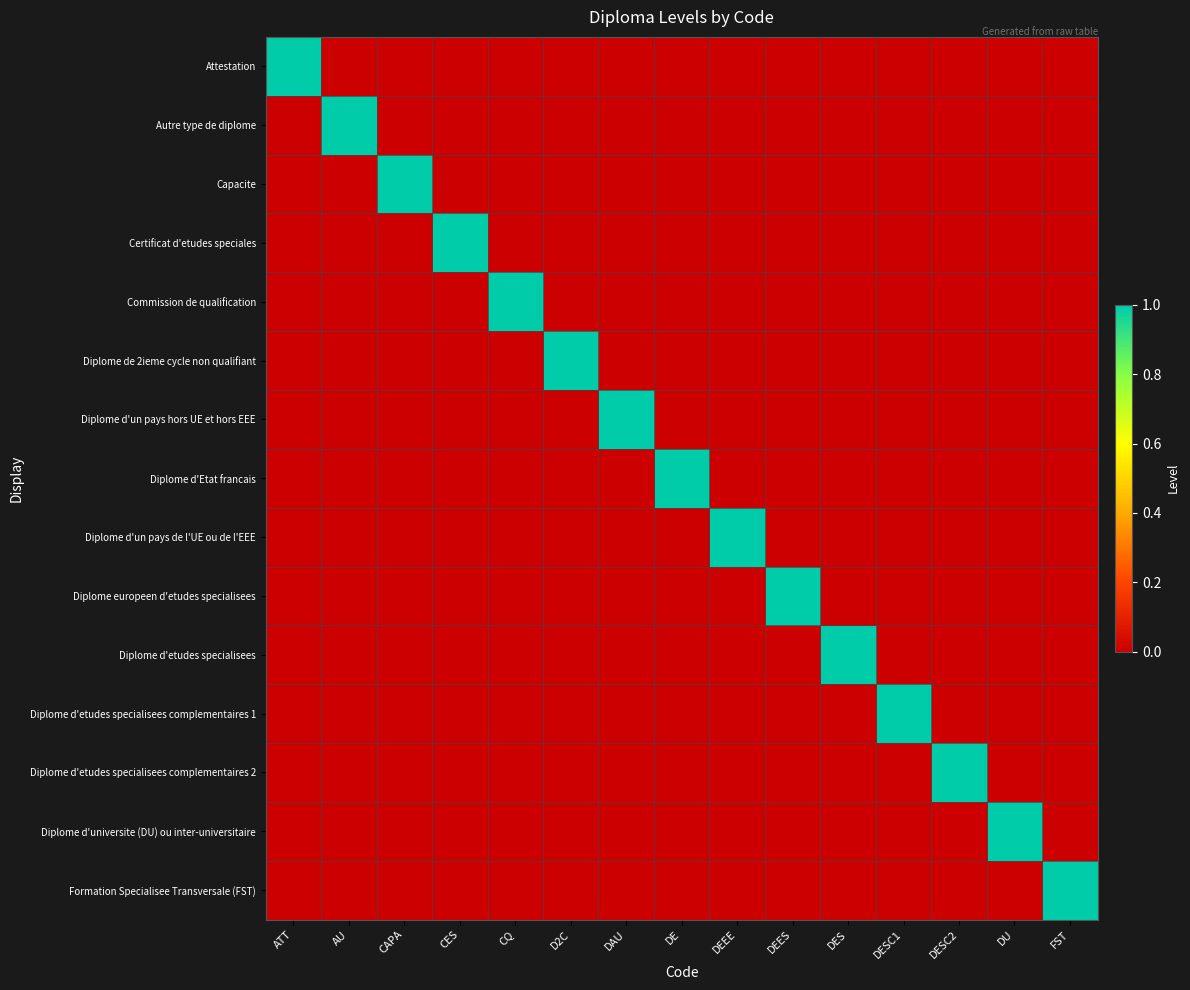

Reading left to right, list all the values displayed in this chart.

Attestation: ATT=1	AU=0	CAPA=0	CES=0	CQ=0	D2C=0	DAU=0	DE=0	DEEE=0	DEES=0	DES=0	DESC1=0	DESC2=0	DU=0	FST=0
Autre type de diplome: ATT=0	AU=1	CAPA=0	CES=0	CQ=0	D2C=0	DAU=0	DE=0	DEEE=0	DEES=0	DES=0	DESC1=0	DESC2=0	DU=0	FST=0
Capacite: ATT=0	AU=0	CAPA=1	CES=0	CQ=0	D2C=0	DAU=0	DE=0	DEEE=0	DEES=0	DES=0	DESC1=0	DESC2=0	DU=0	FST=0
Certificat d'etudes speciales: ATT=0	AU=0	CAPA=0	CES=1	CQ=0	D2C=0	DAU=0	DE=0	DEEE=0	DEES=0	DES=0	DESC1=0	DESC2=0	DU=0	FST=0
Commission de qualification: ATT=0	AU=0	CAPA=0	CES=0	CQ=1	D2C=0	DAU=0	DE=0	DEEE=0	DEES=0	DES=0	DESC1=0	DESC2=0	DU=0	FST=0
Diplome de 2ieme cycle non qualifiant: ATT=0	AU=0	CAPA=0	CES=0	CQ=0	D2C=1	DAU=0	DE=0	DEEE=0	DEES=0	DES=0	DESC1=0	DESC2=0	DU=0	FST=0
Diplome d'un pays hors UE et hors EEE: ATT=0	AU=0	CAPA=0	CES=0	CQ=0	D2C=0	DAU=1	DE=0	DEEE=0	DEES=0	DES=0	DESC1=0	DESC2=0	DU=0	FST=0
Diplome d'Etat francais: ATT=0	AU=0	CAPA=0	CES=0	CQ=0	D2C=0	DAU=0	DE=1	DEEE=0	DEES=0	DES=0	DESC1=0	DESC2=0	DU=0	FST=0
Diplome d'un pays de l'UE ou de l'EEE: ATT=0	AU=0	CAPA=0	CES=0	CQ=0	D2C=0	DAU=0	DE=0	DEEE=1	DEES=0	DES=0	DESC1=0	DESC2=0	DU=0	FST=0
Diplome europeen d'etudes specialisees: ATT=0	AU=0	CAPA=0	CES=0	CQ=0	D2C=0	DAU=0	DE=0	DEEE=0	DEES=1	DES=0	DESC1=0	DESC2=0	DU=0	FST=0
Diplome d'etudes specialisees: ATT=0	AU=0	CAPA=0	CES=0	CQ=0	D2C=0	DAU=0	DE=0	DEEE=0	DEES=0	DES=1	DESC1=0	DESC2=0	DU=0	FST=0
Diplome d'etudes specialisees complementaires 1: ATT=0	AU=0	CAPA=0	CES=0	CQ=0	D2C=0	DAU=0	DE=0	DEEE=0	DEES=0	DES=0	DESC1=1	DESC2=0	DU=0	FST=0
Diplome d'etudes specialisees complementaires 2: ATT=0	AU=0	CAPA=0	CES=0	CQ=0	D2C=0	DAU=0	DE=0	DEEE=0	DEES=0	DES=0	DESC1=0	DESC2=1	DU=0	FST=0
Diplome d'universite (DU) ou inter-universitaire: ATT=0	AU=0	CAPA=0	CES=0	CQ=0	D2C=0	DAU=0	DE=0	DEEE=0	DEES=0	DES=0	DESC1=0	DESC2=0	DU=1	FST=0
Formation Specialisee Transversale (FST): ATT=0	AU=0	CAPA=0	CES=0	CQ=0	D2C=0	DAU=0	DE=0	DEEE=0	DEES=0	DES=0	DESC1=0	DESC2=0	DU=0	FST=1